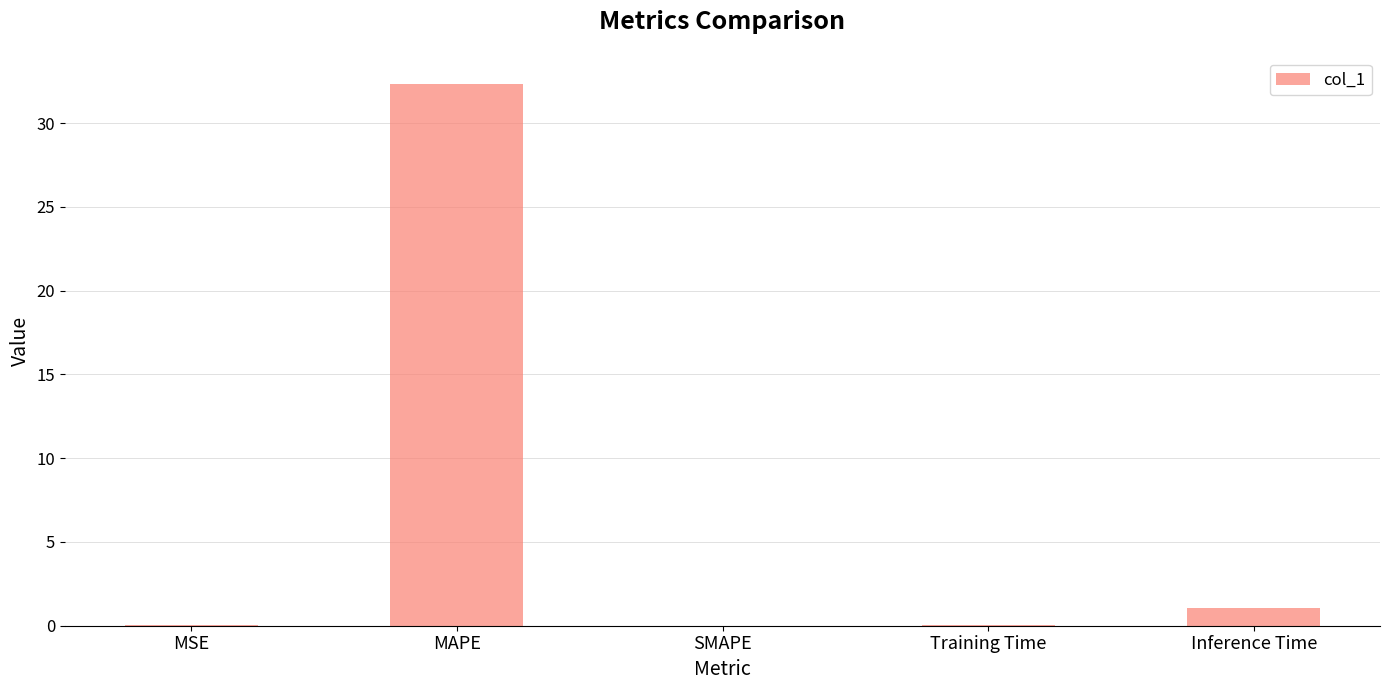

What is the sum of the values at SMAPE and MAPE?

32.3